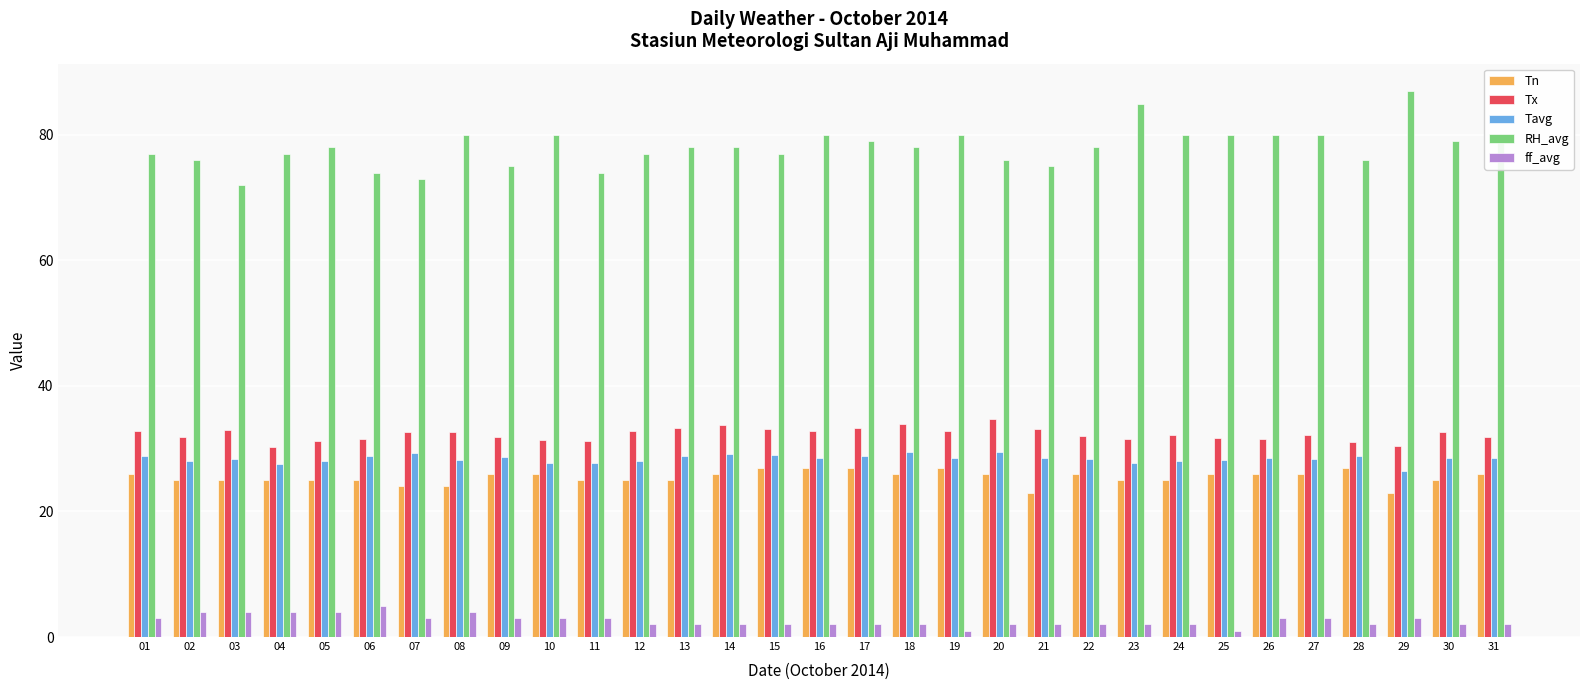

What is the spread (max minus min) of values at 02?

72.0